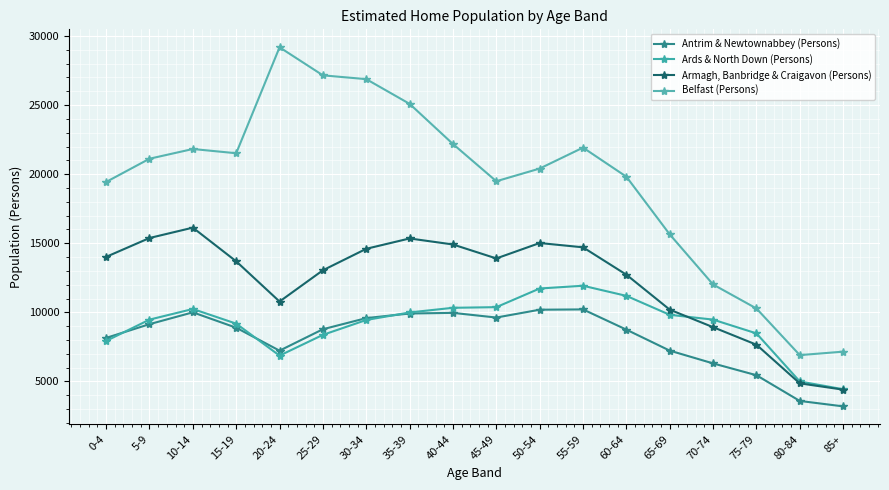

Is this an area chart (filled region under the line)?

No